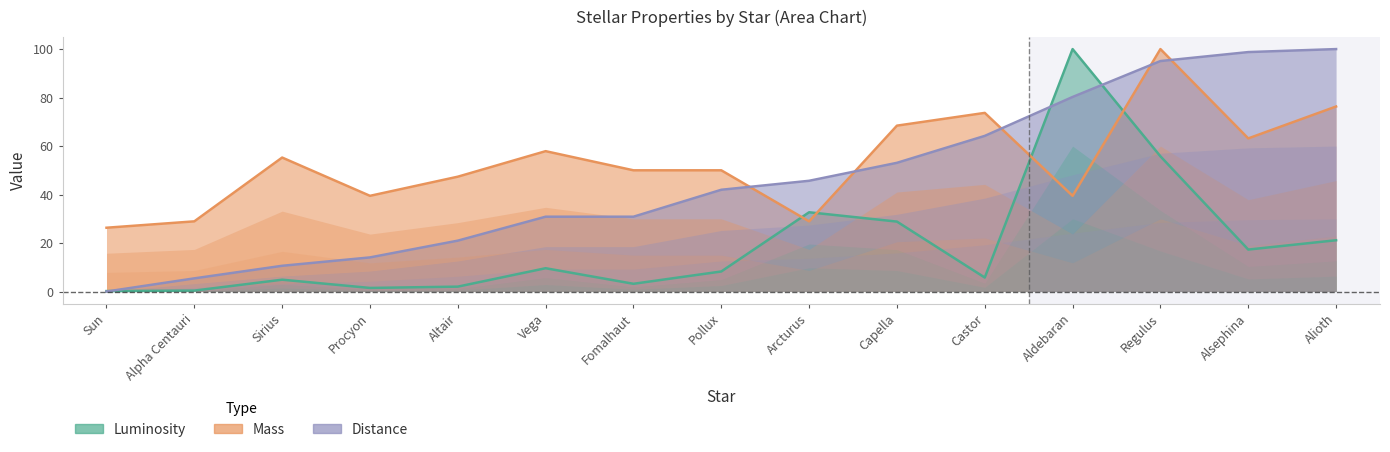

Which series changed the most between Altair and Arcturus?

Luminosity